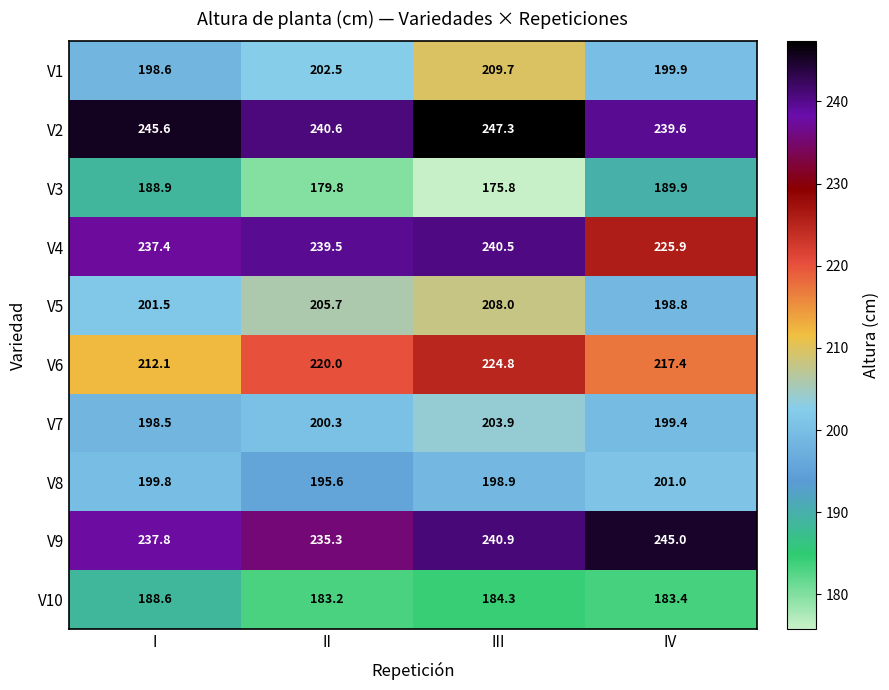

Which category has the highest value across all series?

III